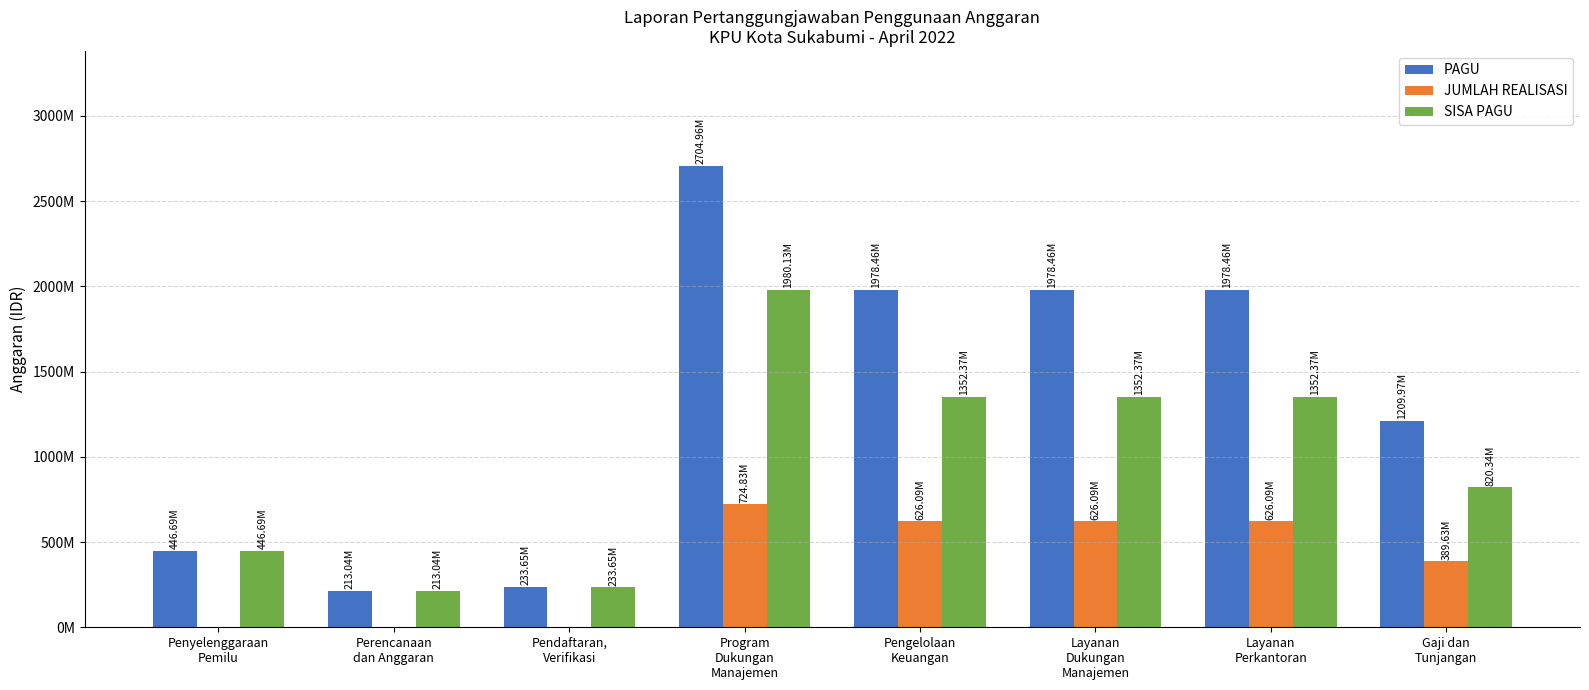

Between Layanan
Dukungan
Manajemen and Perencanaan
dan Anggaran, which is larger?

Layanan
Dukungan
Manajemen